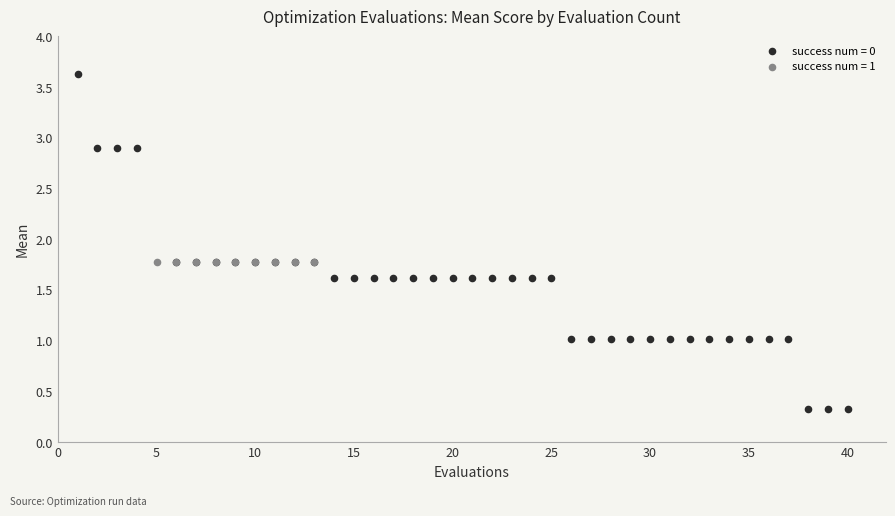

Which series reaches the minimum Y coordinate?

success num = 0